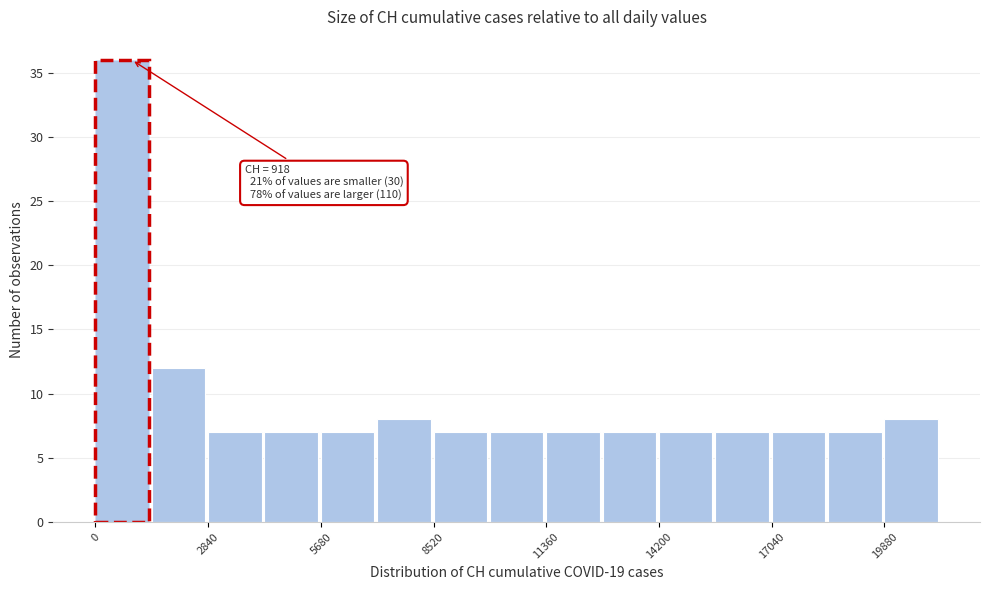

Around what value on the x-axis is the tallest bar? Give the approximate position of its centre, as read against the axis.

500